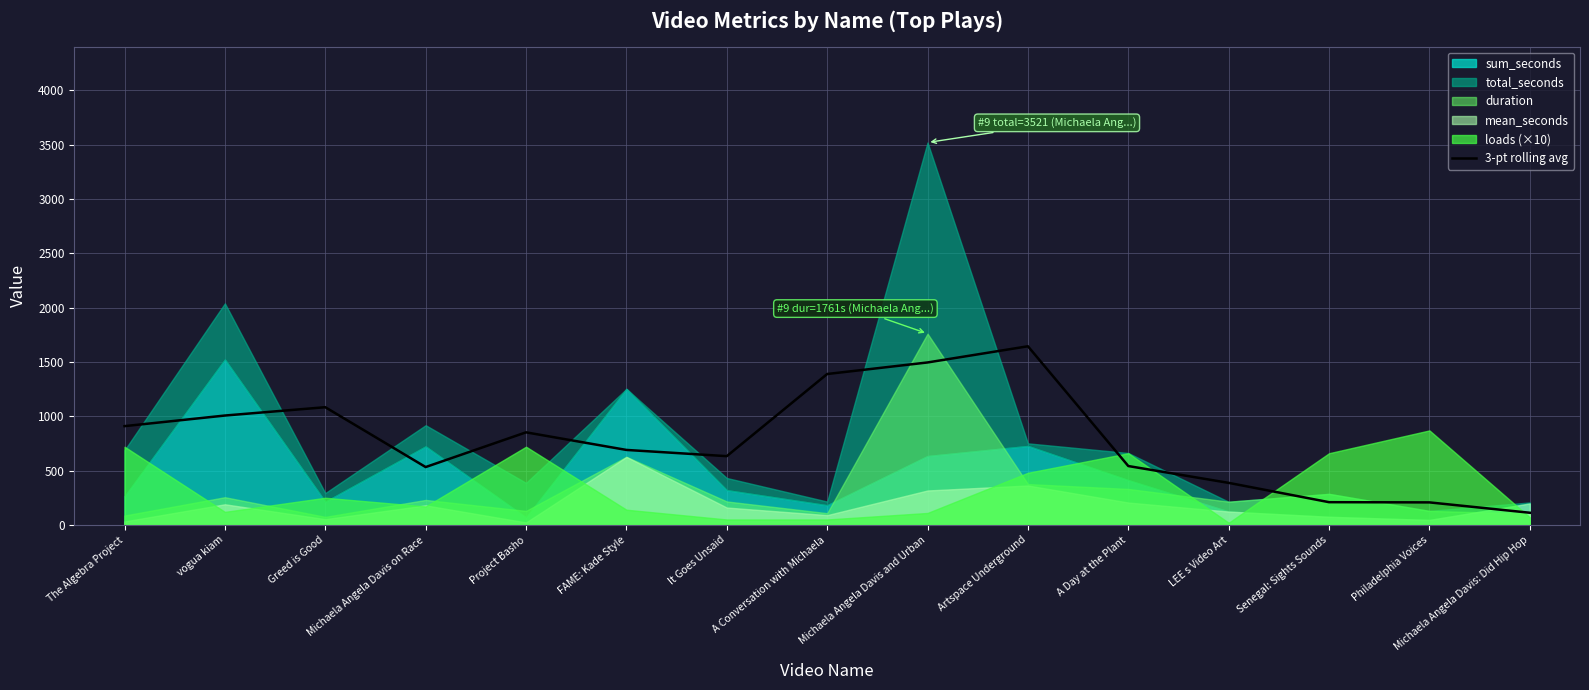

Which category has the lowest value in the 3-pt rolling avg series?

Michaela Angela Davis: Did Hip Hop